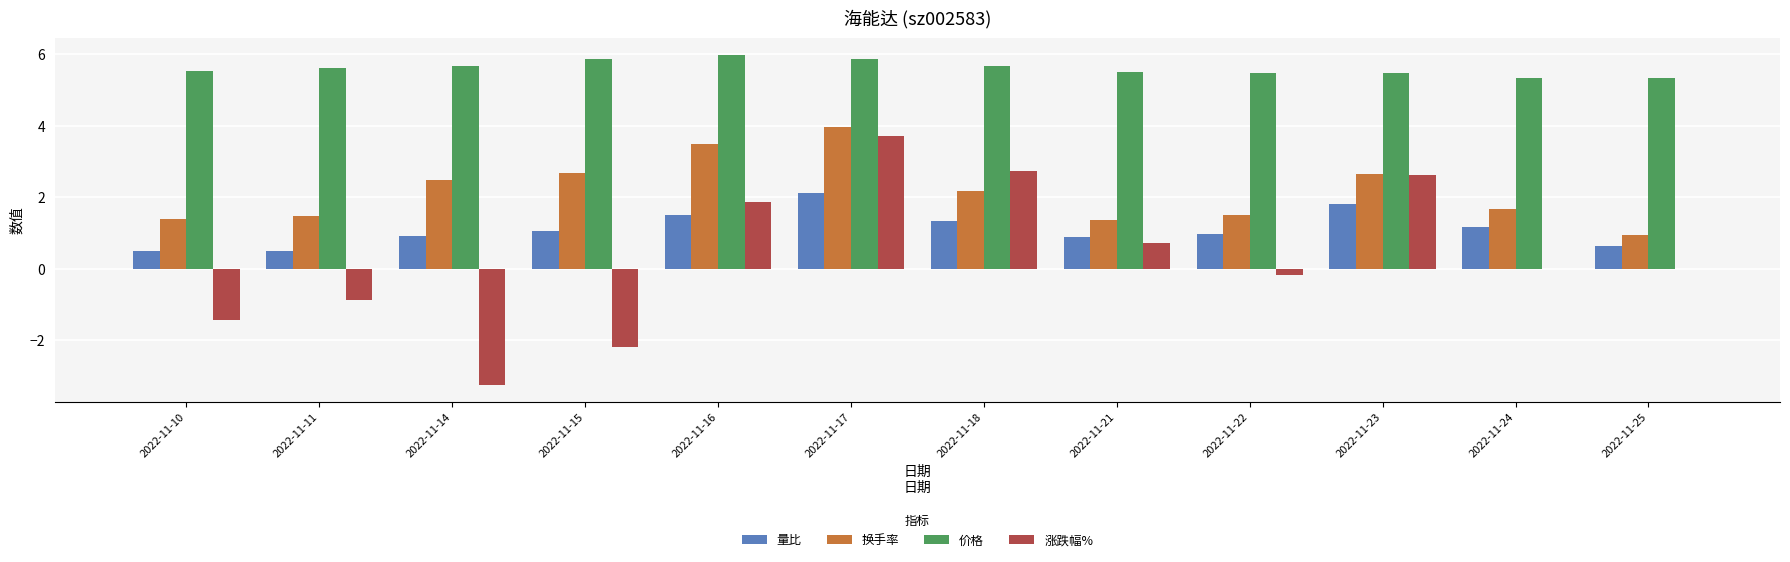

Count the number of categories in the chart.

12